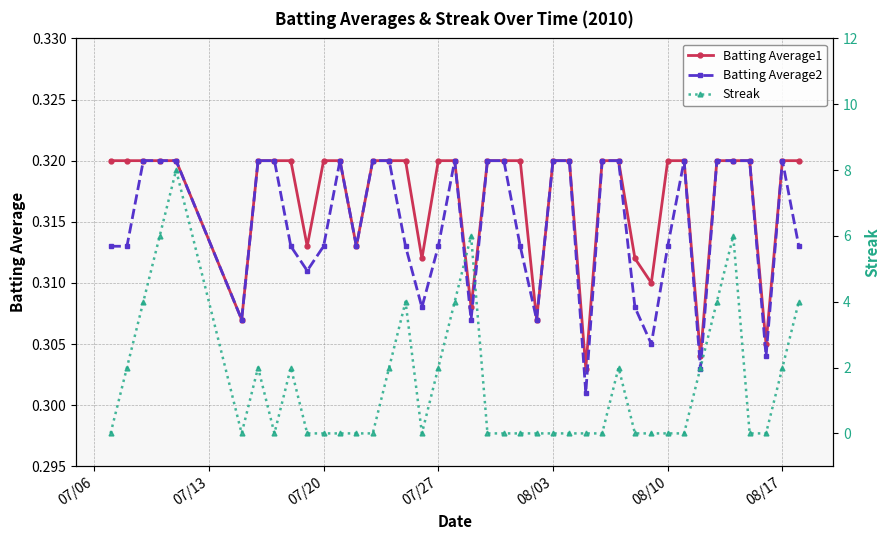

List the series in order of their peak value, highest first.

Streak, Batting Average1, Batting Average2